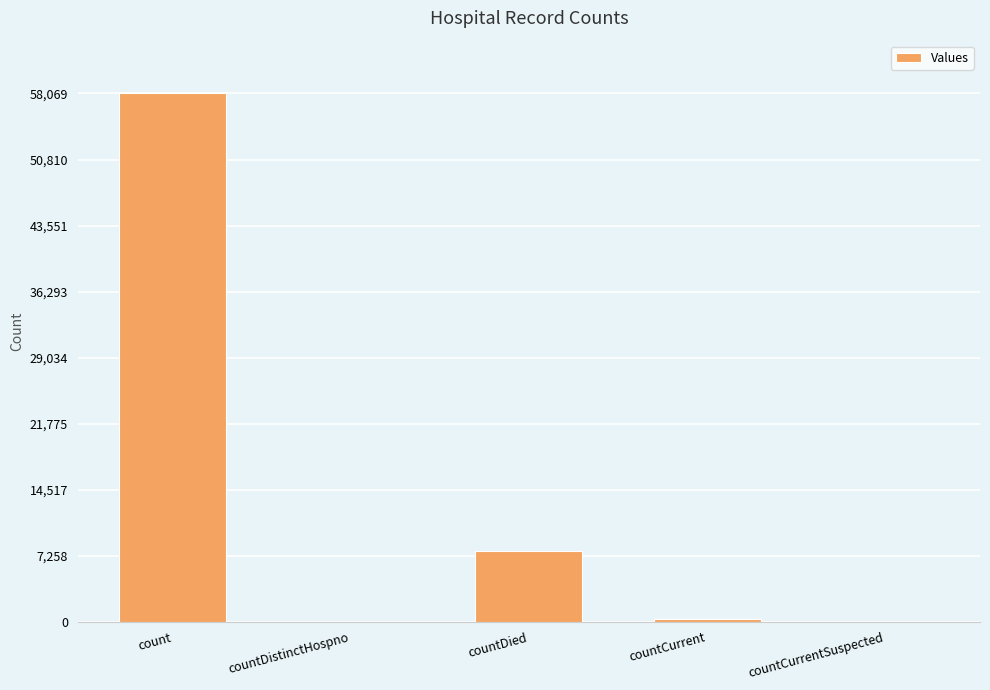

Reading left to right, list all the values displayed in this chart.

count=58069	countDistinctHospno=0	countDied=7802	countCurrent=265	countCurrentSuspected=0